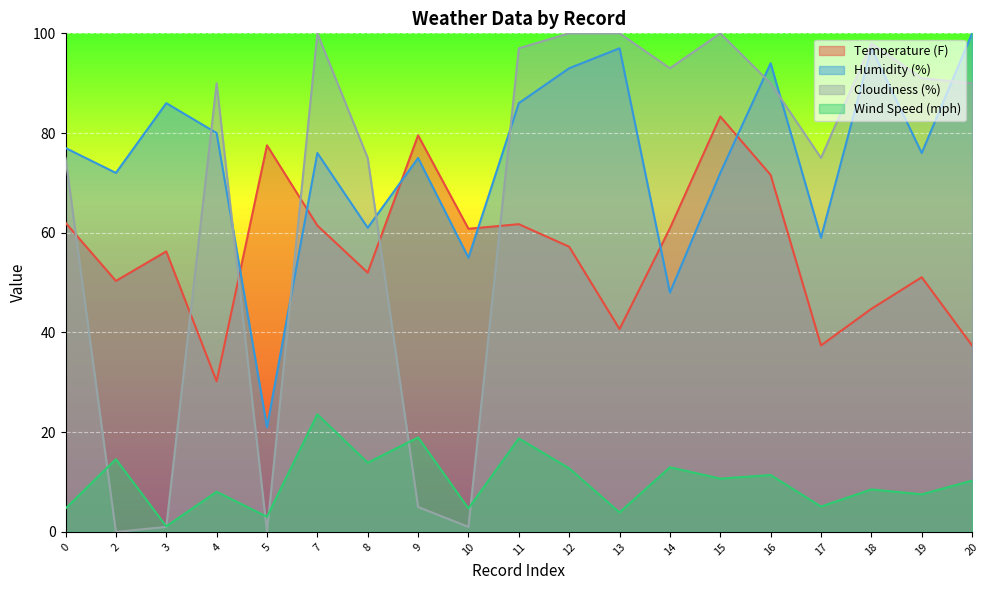

Does the chart display data point markers on the line(s)?

No